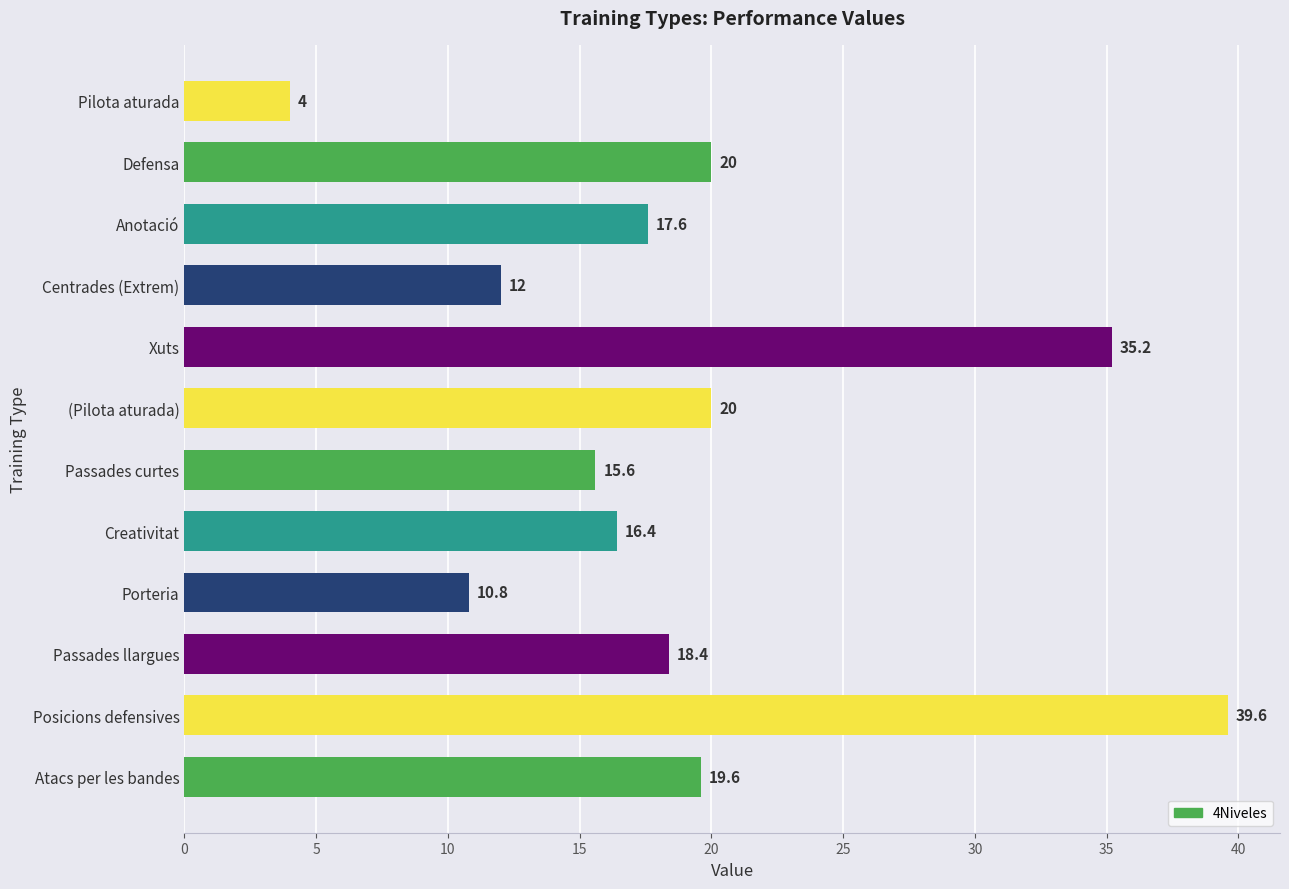

What value does the data have at (Pilota aturada)?

20.0